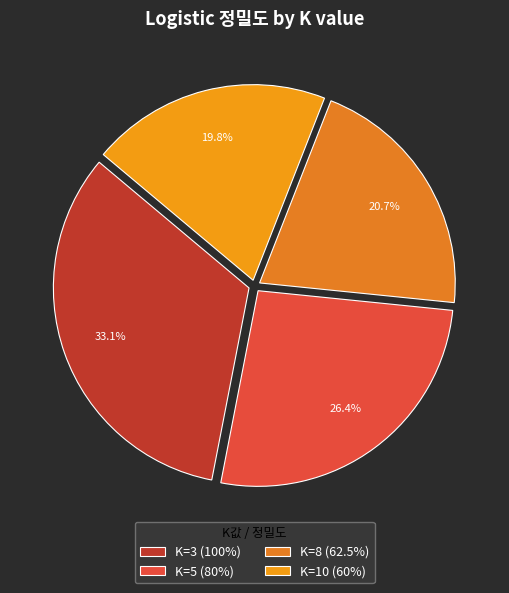

Count the number of slices in the pie.

4